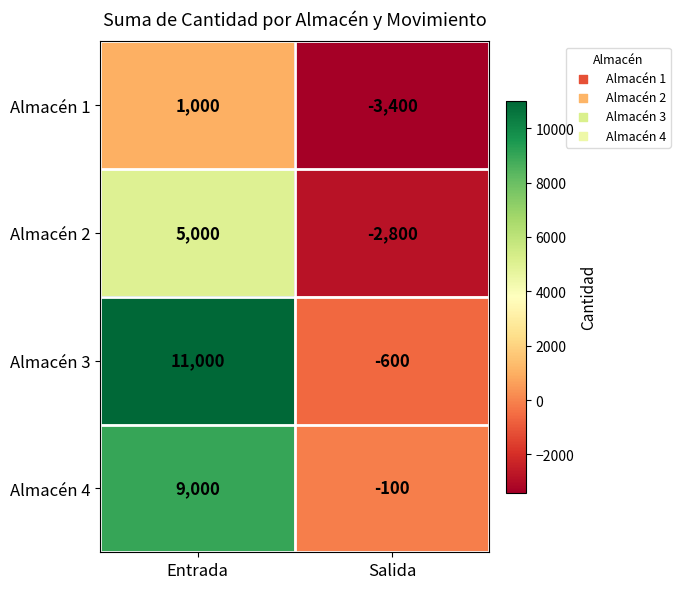

Which series has the largest range (max minus min)?

Almacén 3